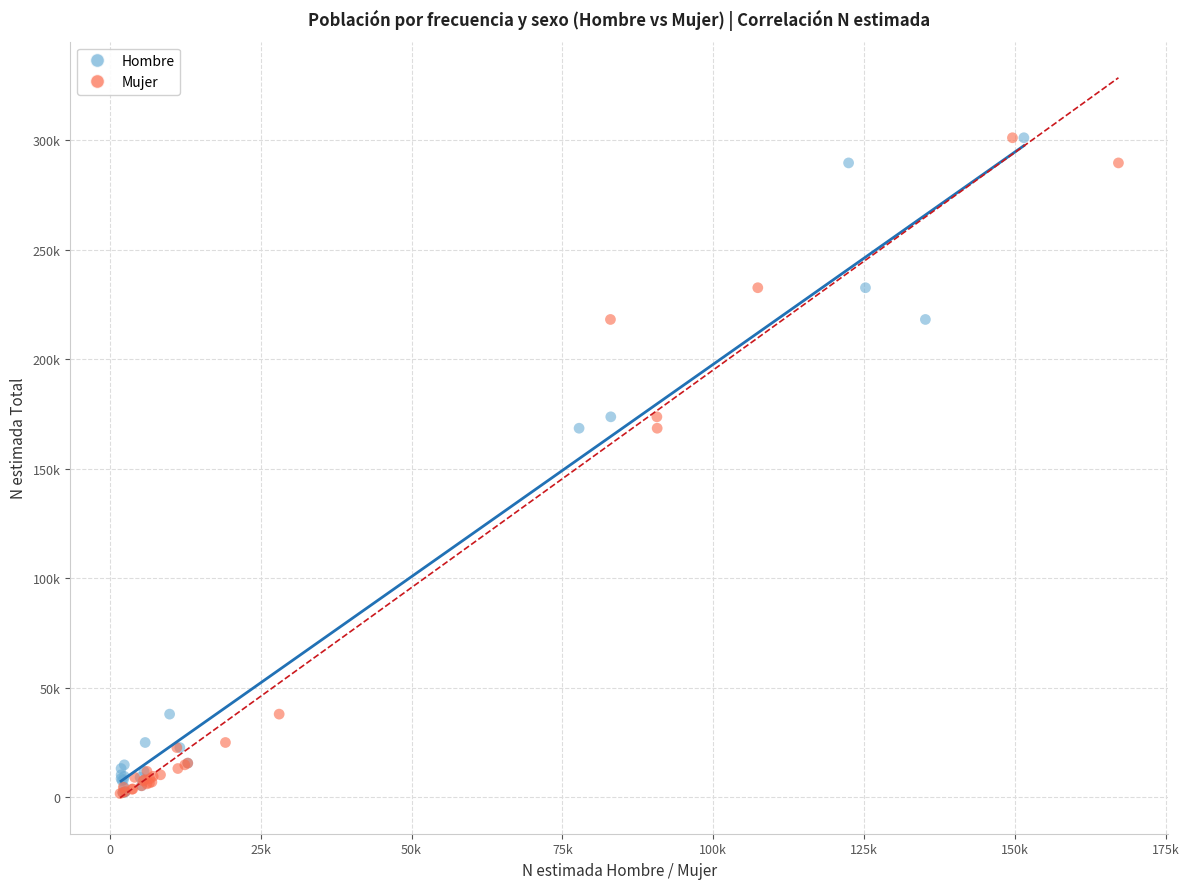

What are all the series names shown in the legend?

Hombre, Mujer